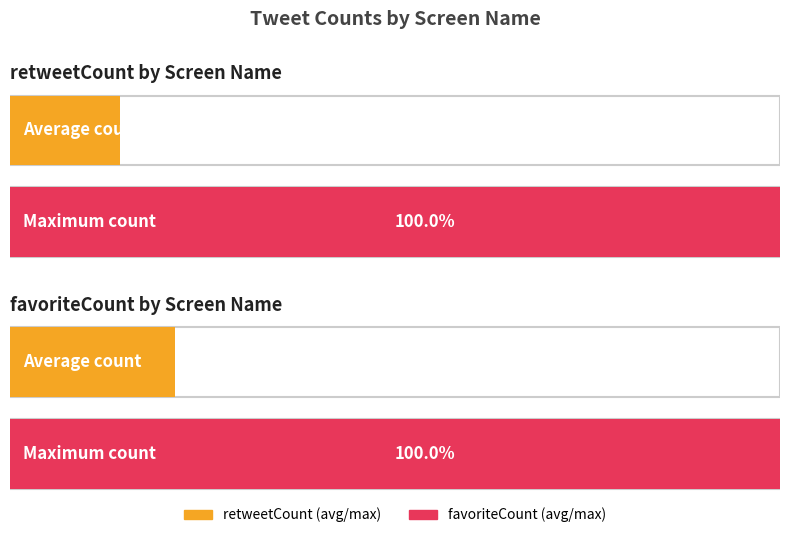

Which series has the largest total across all categories?

favoriteCount